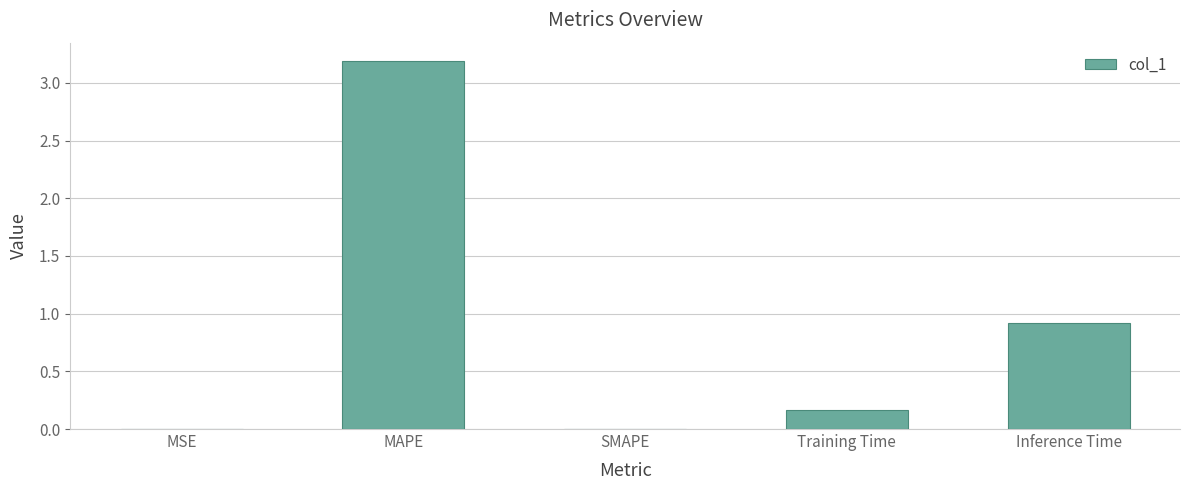

How many categories are shown in the chart?

5